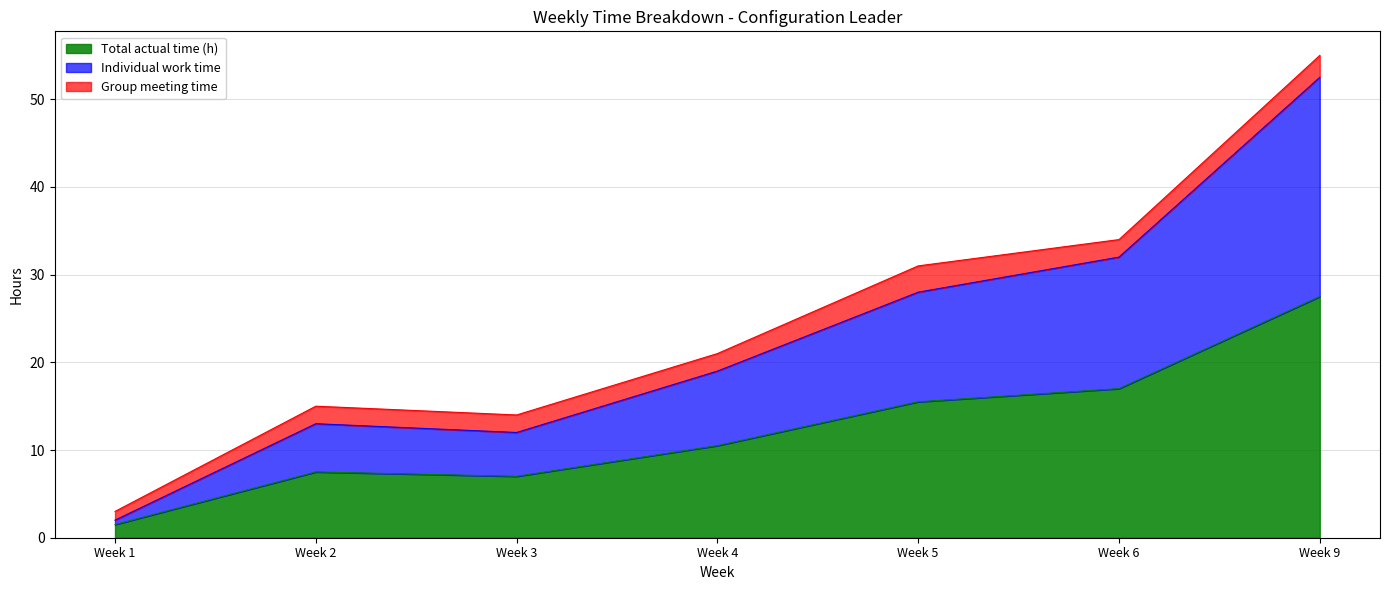

What is the value of the Individual work time point at the 1st from the left?

2.0